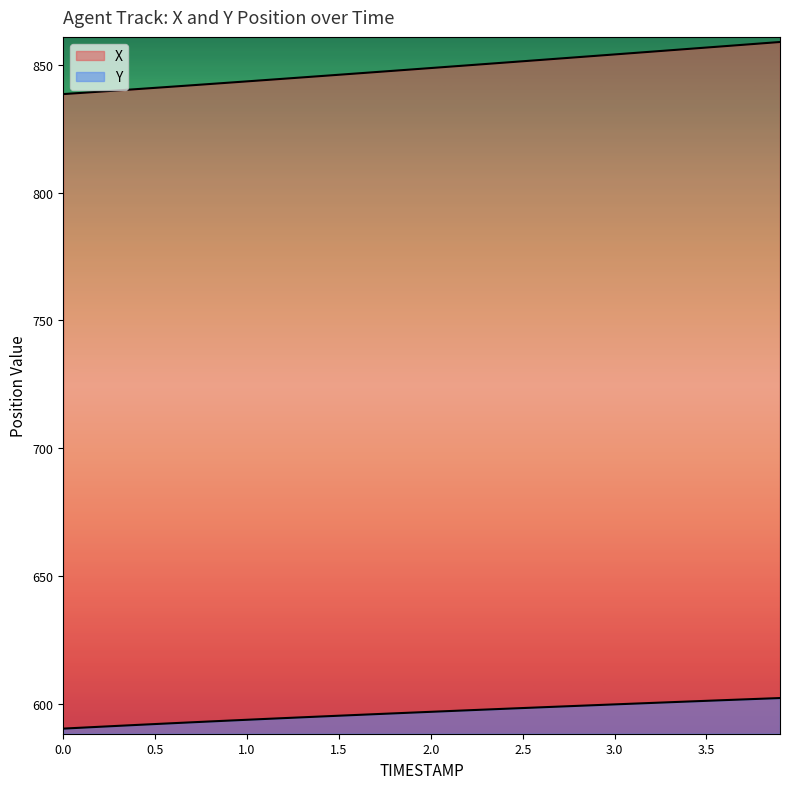

How many values in the Y series exceed 596?

22